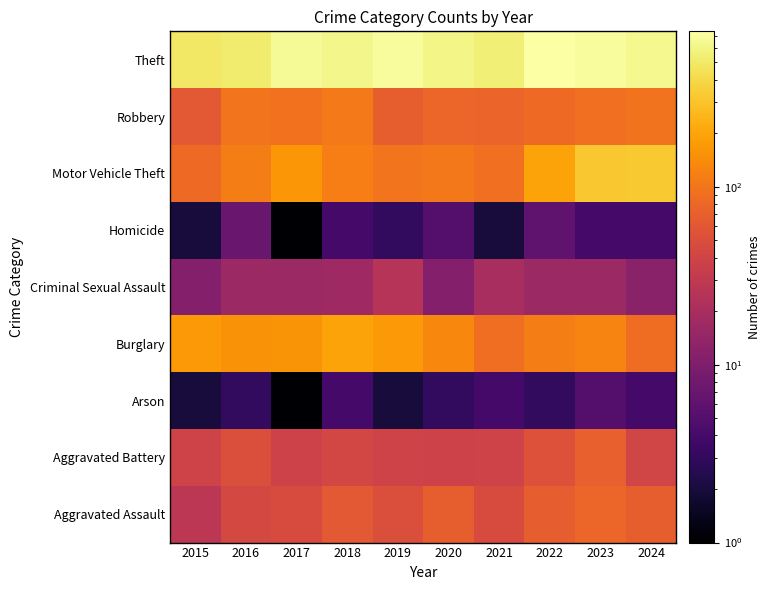

At which category is the sum across all series the highest?

2023